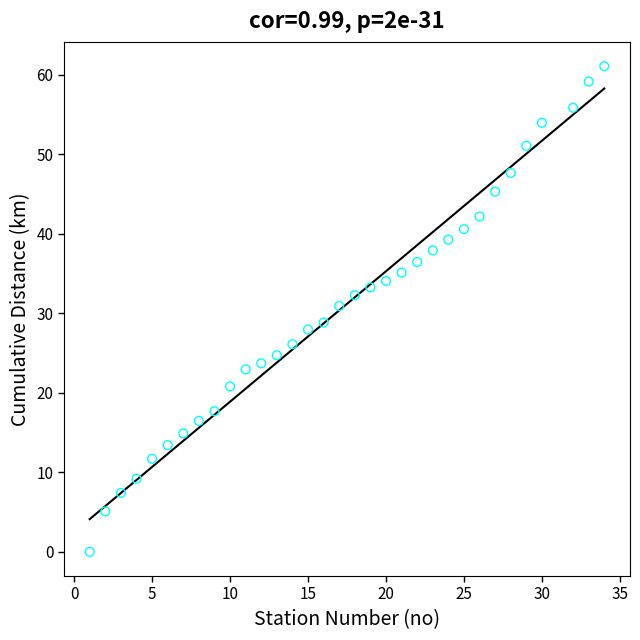

What is the range of X values (max minus min)?

33.0